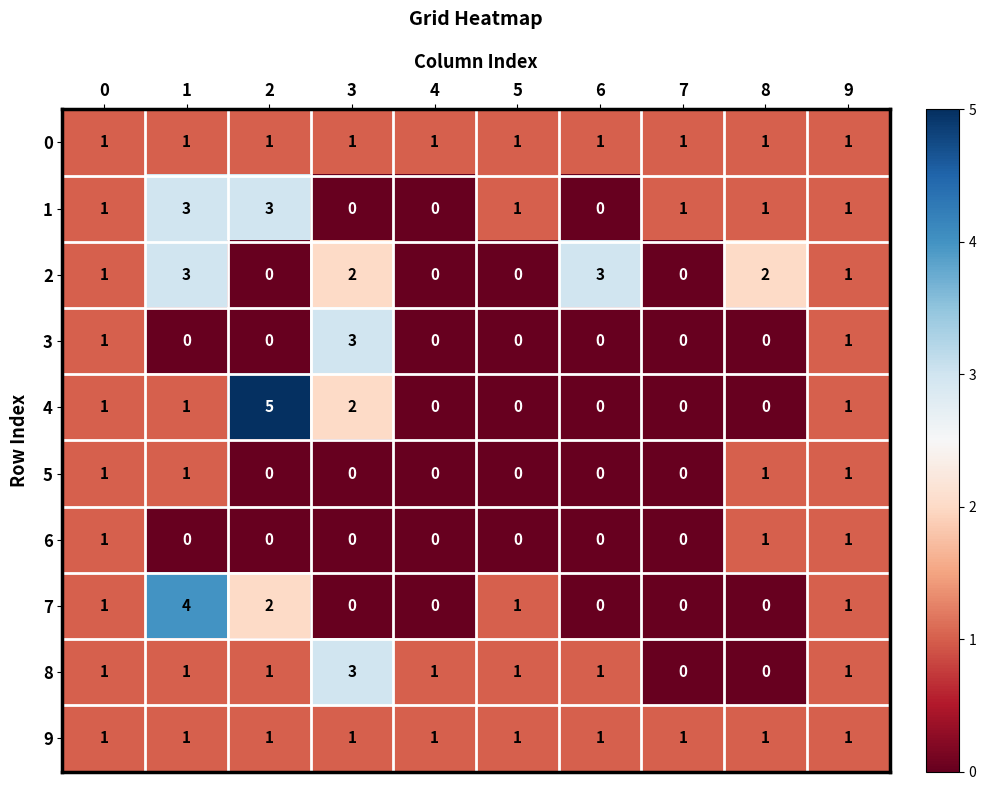

What is the total value across all series at 0?

10